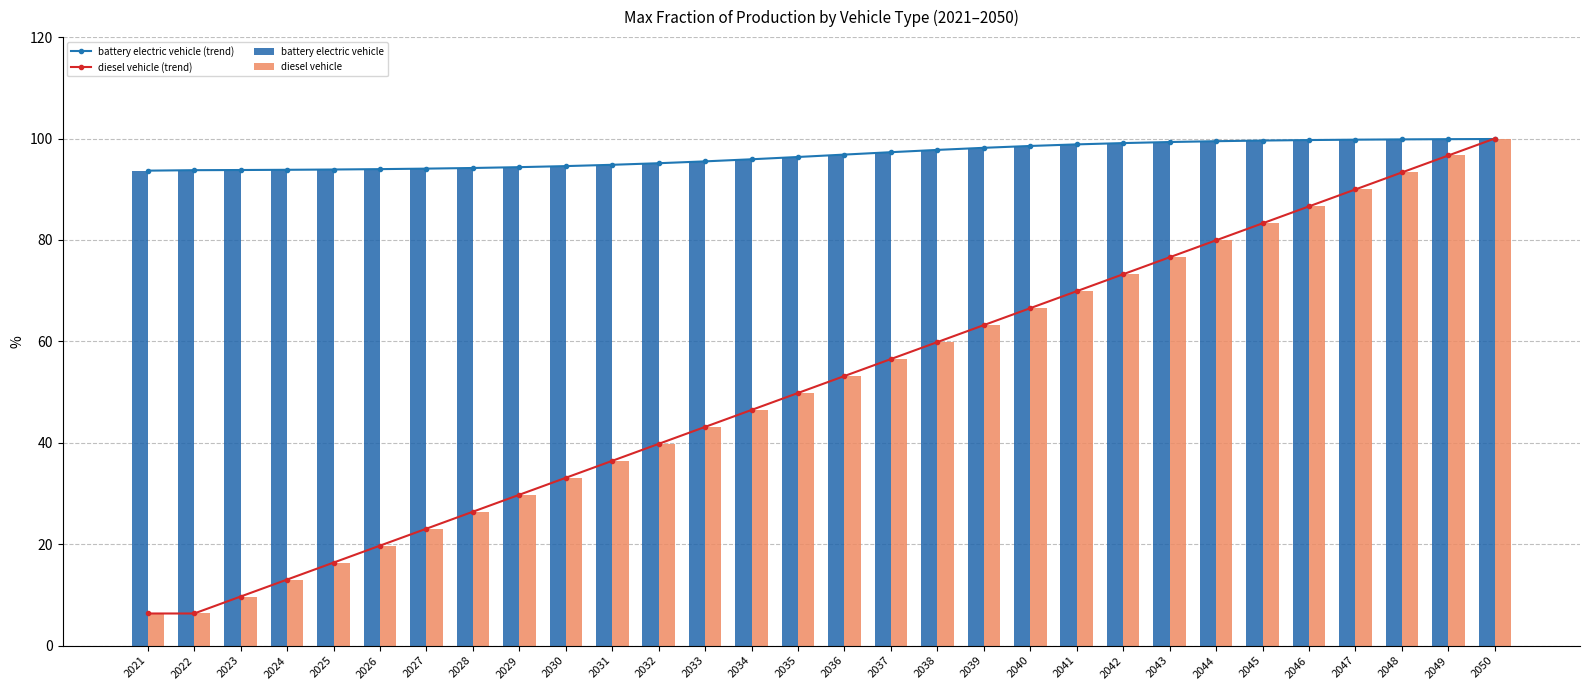

What is the sum of the diesel vehicle (trend) values at 2021 and 2037?

62.8